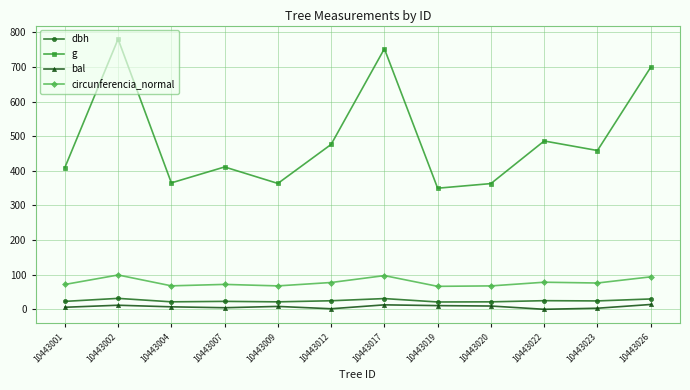

True or false: bal and g intersect in this chart.

False